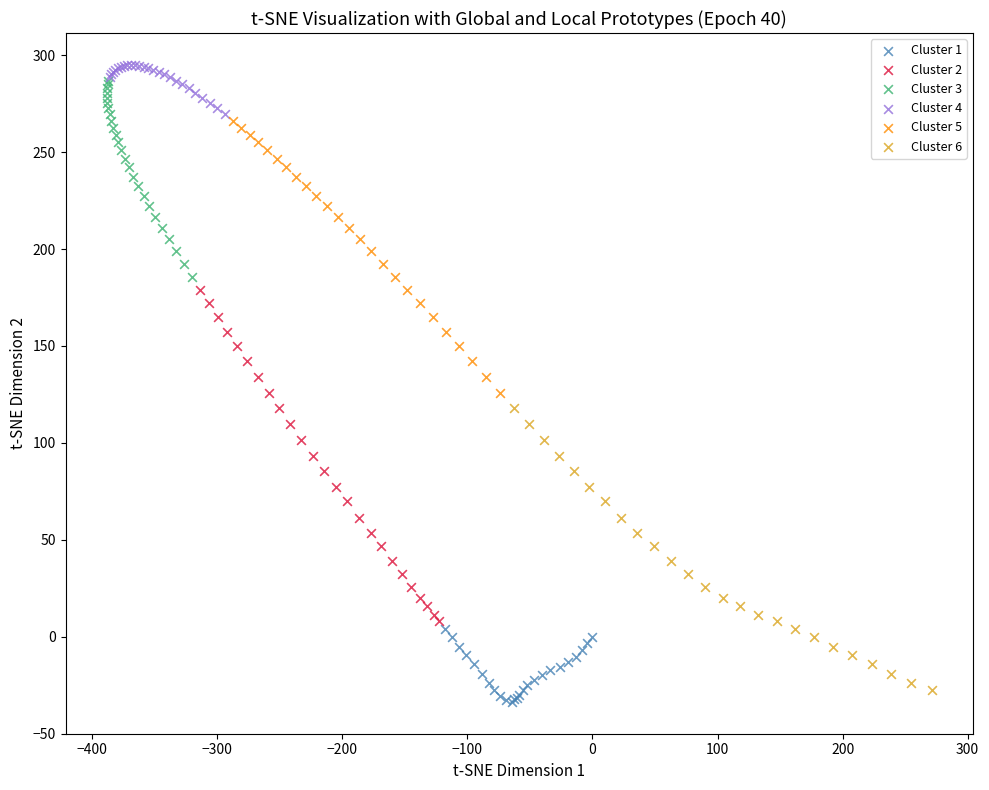

What are all the series names shown in the legend?

Cluster 1, Cluster 2, Cluster 3, Cluster 4, Cluster 5, Cluster 6